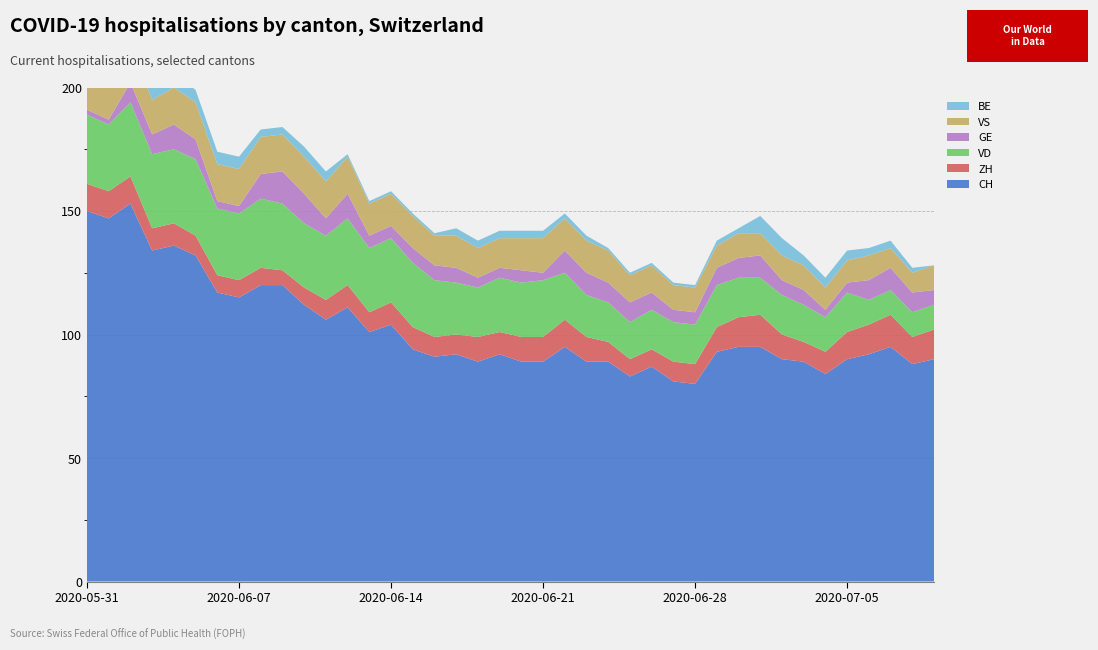

Reading left to right, what are all the values shown in this chart?

CH: 2020-05-31=150	2020-06-01=147	2020-06-02=153	2020-06-03=134	2020-06-04=136	2020-06-05=132	2020-06-06=117	2020-06-07=115	2020-06-08=120	2020-06-09=120	2020-06-10=112	2020-06-11=106	2020-06-12=111	2020-06-13=101	2020-06-14=104	2020-06-15=94	2020-06-16=91	2020-06-17=92	2020-06-18=89	2020-06-19=92	2020-06-20=89	2020-06-21=89	2020-06-22=95	2020-06-23=89	2020-06-24=89	2020-06-25=83	2020-06-26=87	2020-06-27=81	2020-06-28=80	2020-06-29=93	2020-06-30=95	2020-07-01=95	2020-07-02=90	2020-07-03=89	2020-07-04=84	2020-07-05=90	2020-07-06=92	2020-07-07=95	2020-07-08=88	2020-07-09=90
ZH: 2020-05-31=11	2020-06-01=11	2020-06-02=11	2020-06-03=9	2020-06-04=9	2020-06-05=8	2020-06-06=7	2020-06-07=7	2020-06-08=7	2020-06-09=6	2020-06-10=7	2020-06-11=8	2020-06-12=9	2020-06-13=8	2020-06-14=9	2020-06-15=9	2020-06-16=8	2020-06-17=8	2020-06-18=10	2020-06-19=9	2020-06-20=10	2020-06-21=10	2020-06-22=11	2020-06-23=10	2020-06-24=8	2020-06-25=7	2020-06-26=7	2020-06-27=8	2020-06-28=8	2020-06-29=10	2020-06-30=12	2020-07-01=13	2020-07-02=10	2020-07-03=8	2020-07-04=9	2020-07-05=11	2020-07-06=12	2020-07-07=13	2020-07-08=11	2020-07-09=12
VD: 2020-05-31=28	2020-06-01=27	2020-06-02=30	2020-06-03=30	2020-06-04=30	2020-06-05=31	2020-06-06=27	2020-06-07=27	2020-06-08=28	2020-06-09=27	2020-06-10=26	2020-06-11=26	2020-06-12=27	2020-06-13=26	2020-06-14=26	2020-06-15=26	2020-06-16=23	2020-06-17=21	2020-06-18=20	2020-06-19=22	2020-06-20=22	2020-06-21=23	2020-06-22=19	2020-06-23=17	2020-06-24=16	2020-06-25=15	2020-06-26=16	2020-06-27=16	2020-06-28=16	2020-06-29=17	2020-06-30=16	2020-07-01=15	2020-07-02=16	2020-07-03=15	2020-07-04=14	2020-07-05=16	2020-07-06=10	2020-07-07=10	2020-07-08=10	2020-07-09=10
GE: 2020-05-31=2	2020-06-01=2	2020-06-02=8	2020-06-03=8	2020-06-04=10	2020-06-05=8	2020-06-06=3	2020-06-07=3	2020-06-08=10	2020-06-09=13	2020-06-10=12	2020-06-11=7	2020-06-12=10	2020-06-13=5	2020-06-14=5	2020-06-15=6	2020-06-16=6	2020-06-17=6	2020-06-18=4	2020-06-19=4	2020-06-20=5	2020-06-21=3	2020-06-22=9	2020-06-23=9	2020-06-24=8	2020-06-25=8	2020-06-26=7	2020-06-27=5	2020-06-28=5	2020-06-29=7	2020-06-30=8	2020-07-01=9	2020-07-02=6	2020-07-03=6	2020-07-04=3	2020-07-05=4	2020-07-06=8	2020-07-07=9	2020-07-08=8	2020-07-09=6
VS: 2020-05-31=15	2020-06-01=15	2020-06-02=15	2020-06-03=14	2020-06-04=15	2020-06-05=15	2020-06-06=15	2020-06-07=15	2020-06-08=15	2020-06-09=15	2020-06-10=15	2020-06-11=15	2020-06-12=15	2020-06-13=13	2020-06-14=13	2020-06-15=13	2020-06-16=12	2020-06-17=13	2020-06-18=12	2020-06-19=12	2020-06-20=13	2020-06-21=14	2020-06-22=13	2020-06-23=13	2020-06-24=13	2020-06-25=11	2020-06-26=11	2020-06-27=10	2020-06-28=10	2020-06-29=9	2020-06-30=10	2020-07-01=9	2020-07-02=10	2020-07-03=10	2020-07-04=9	2020-07-05=9	2020-07-06=10	2020-07-07=8	2020-07-08=8	2020-07-09=10
BE: 2020-05-31=9	2020-06-01=9	2020-06-02=6	2020-06-03=6	2020-06-04=6	2020-06-05=5	2020-06-06=5	2020-06-07=5	2020-06-08=3	2020-06-09=3	2020-06-10=4	2020-06-11=4	2020-06-12=1	2020-06-13=1	2020-06-14=1	2020-06-15=1	2020-06-16=1	2020-06-17=3	2020-06-18=3	2020-06-19=3	2020-06-20=3	2020-06-21=3	2020-06-22=2	2020-06-23=2	2020-06-24=1	2020-06-25=1	2020-06-26=1	2020-06-27=1	2020-06-28=1	2020-06-29=2	2020-06-30=2	2020-07-01=7	2020-07-02=7	2020-07-03=4	2020-07-04=4	2020-07-05=4	2020-07-06=3	2020-07-07=3	2020-07-08=2	2020-07-09=0